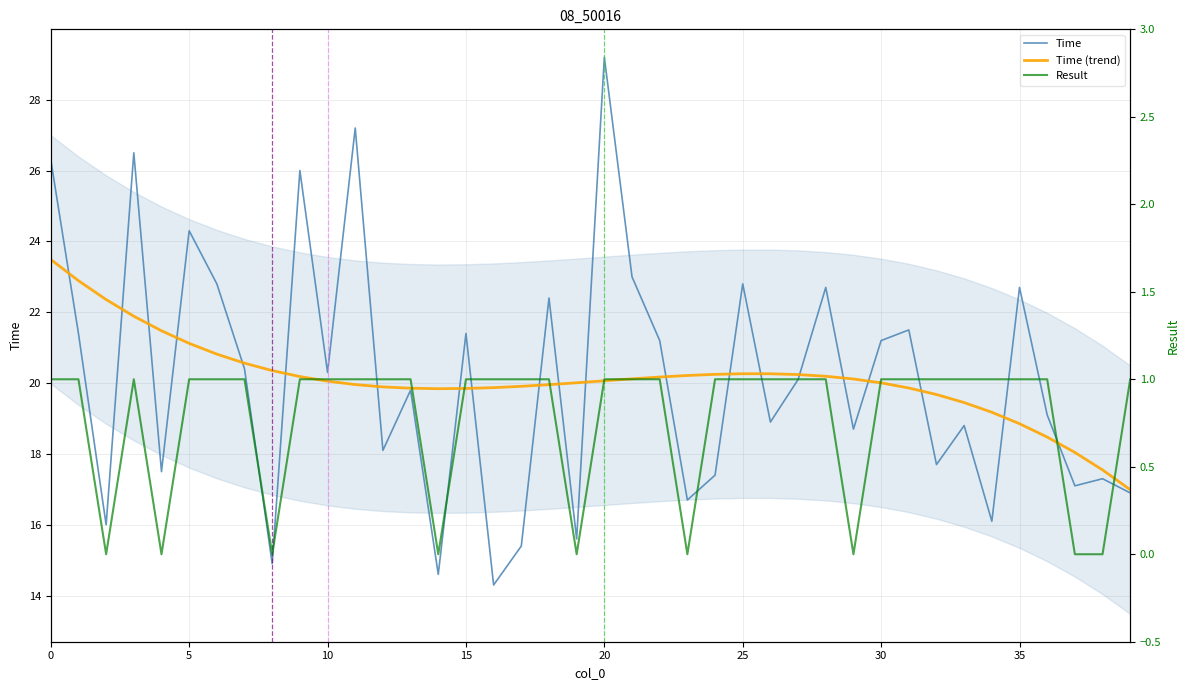

What is the sum of the Time (trend) values at 24 and 20?

40.3